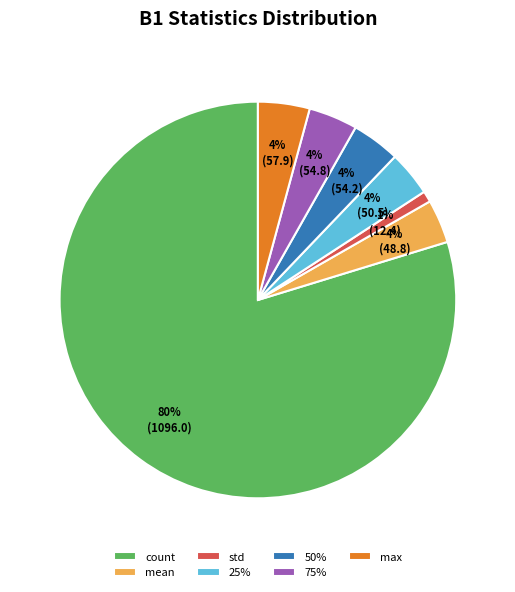

Which has a higher value, std or 25%?

25%